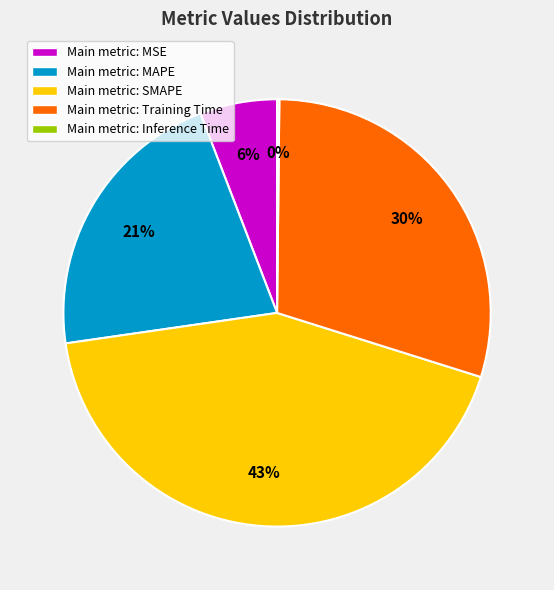

The Main metric: MSE slice represents 6% of the pie. True or false?

True